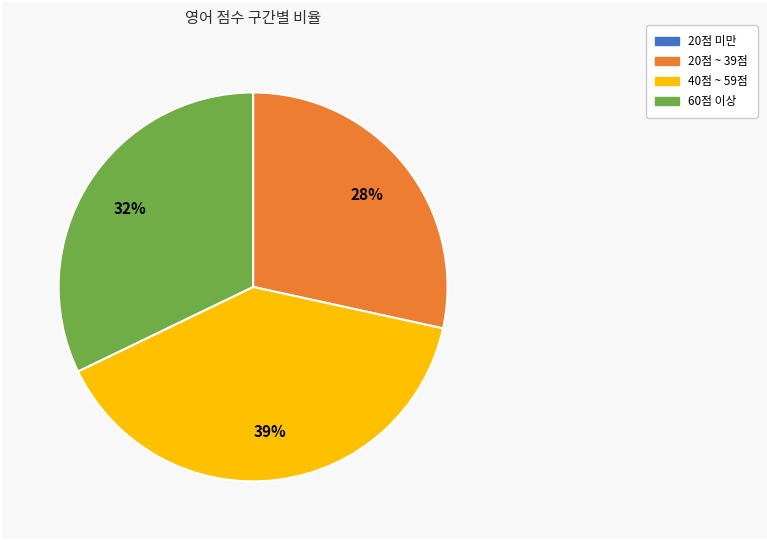

To the nearest percent, what is the average slice percentage?

25%